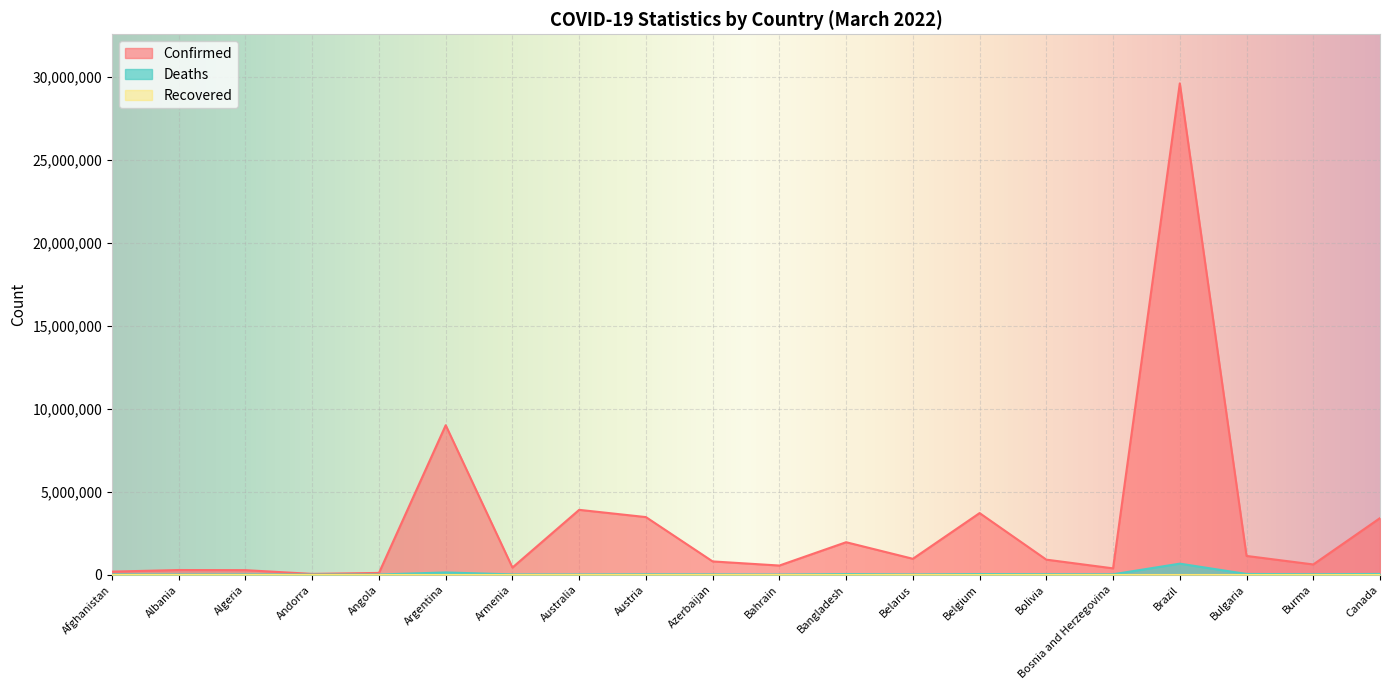

What is the average value of the Deaths series?

52111